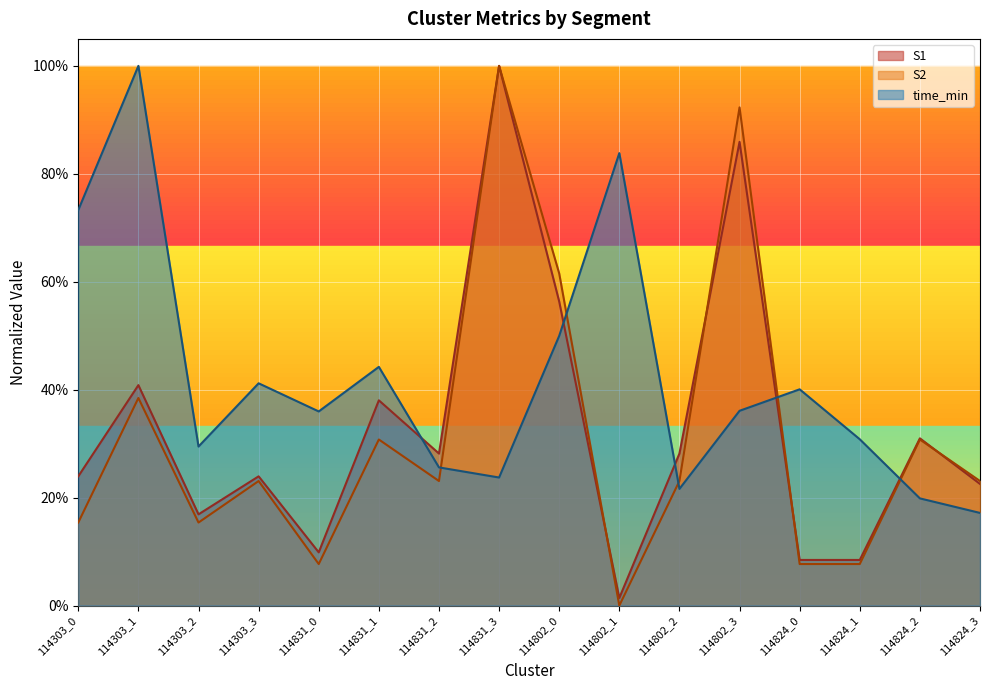

Reading left to right, transcribe all the data shown in this chart.

S1: 0.2	0.4	0.2	0.2	0.1	0.4	0.3	1.0	0.6	0.0	0.3	0.9	0.1	0.1	0.3	0.2
S2: 0.2	0.4	0.2	0.2	0.1	0.3	0.2	1.0	0.6	0.0	0.2	0.9	0.1	0.1	0.3	0.2
time_min: 0.7	1.0	0.3	0.4	0.4	0.4	0.3	0.2	0.5	0.8	0.2	0.4	0.4	0.3	0.2	0.2